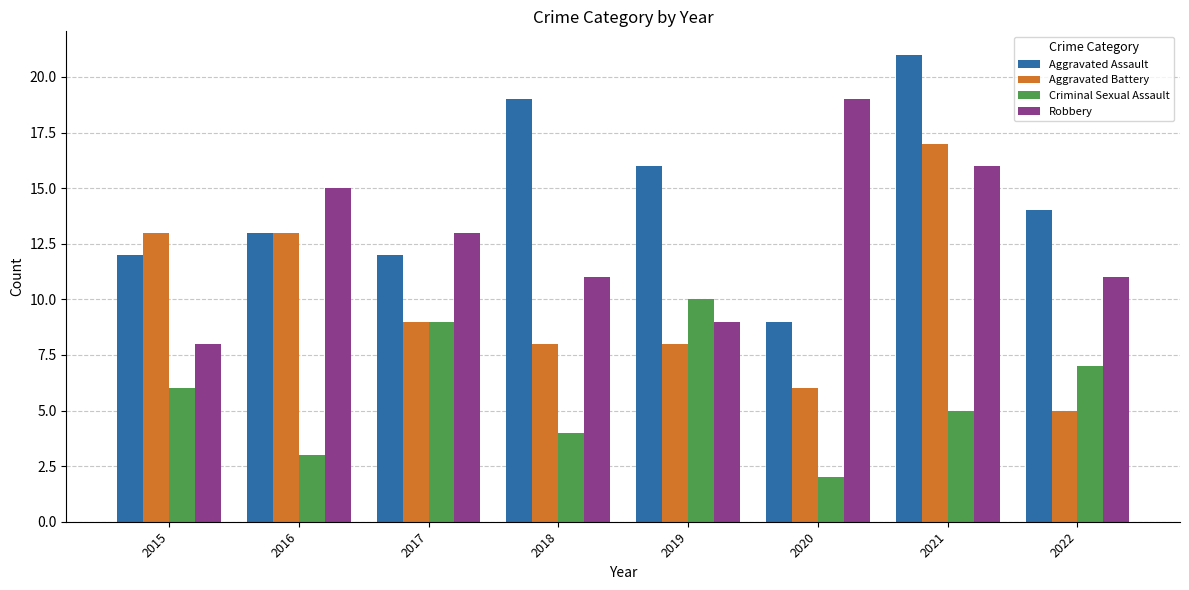

The Aggravated Battery series shows 11 at 2021. True or false?

False